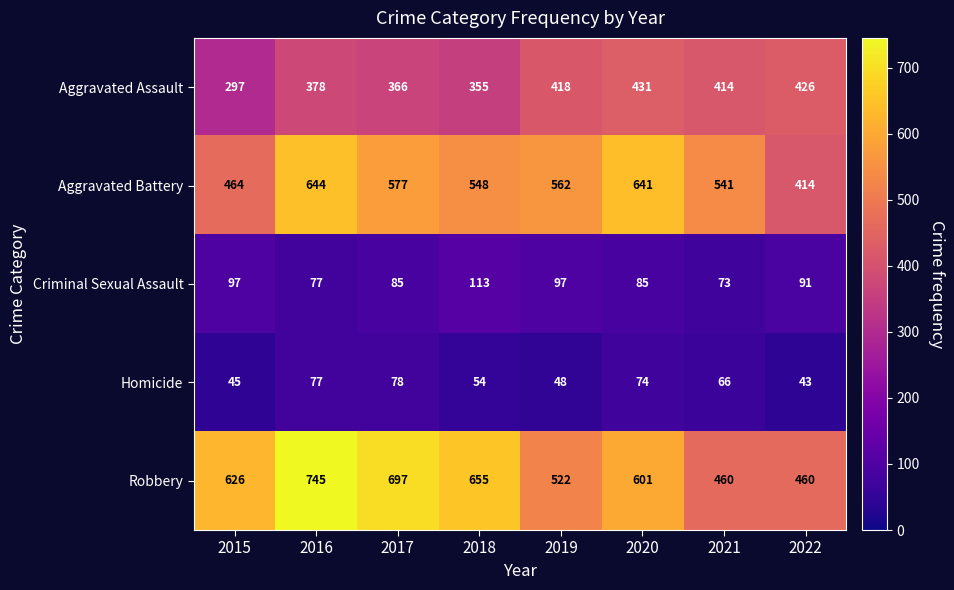

Between 2017 and 2022, which series saw the biggest shift?

Robbery